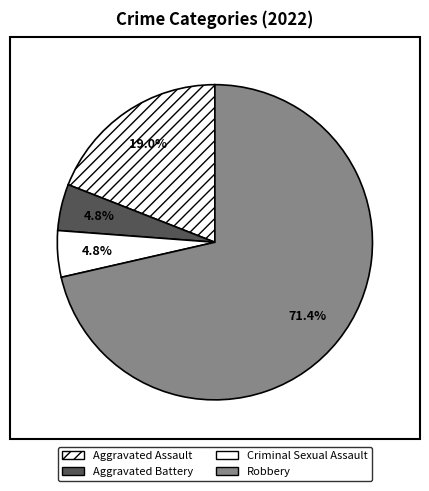

Which slice is the largest?

Robbery